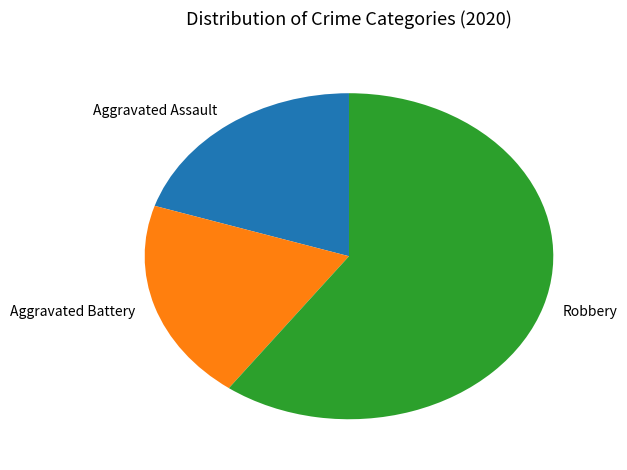

Count the number of slices in the pie.

3